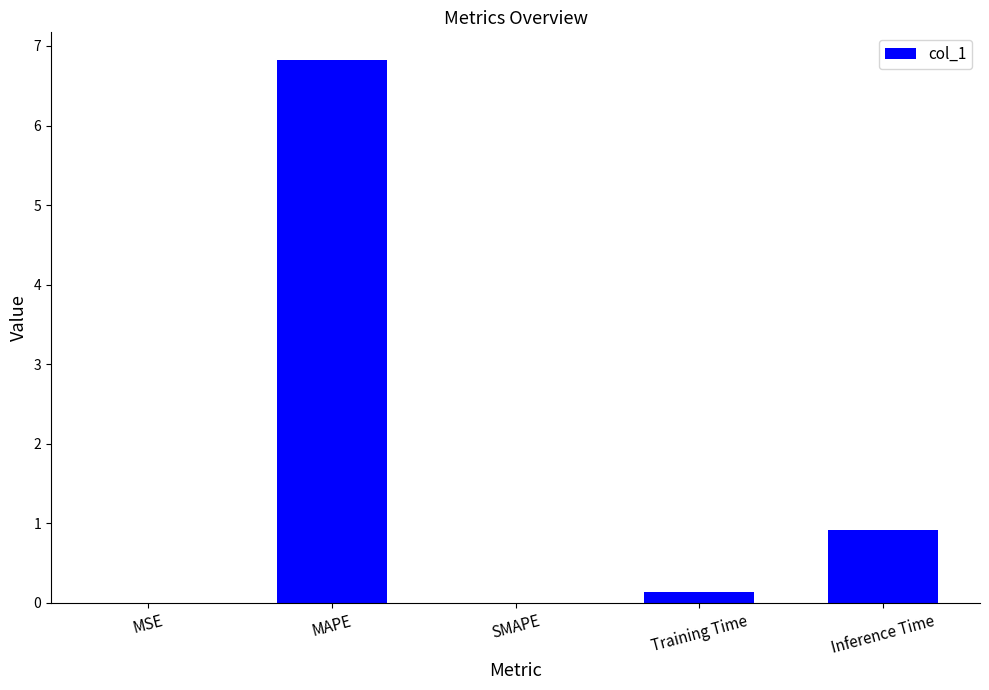

The chart shows a value of 0.1 at Training Time. True or false?

True